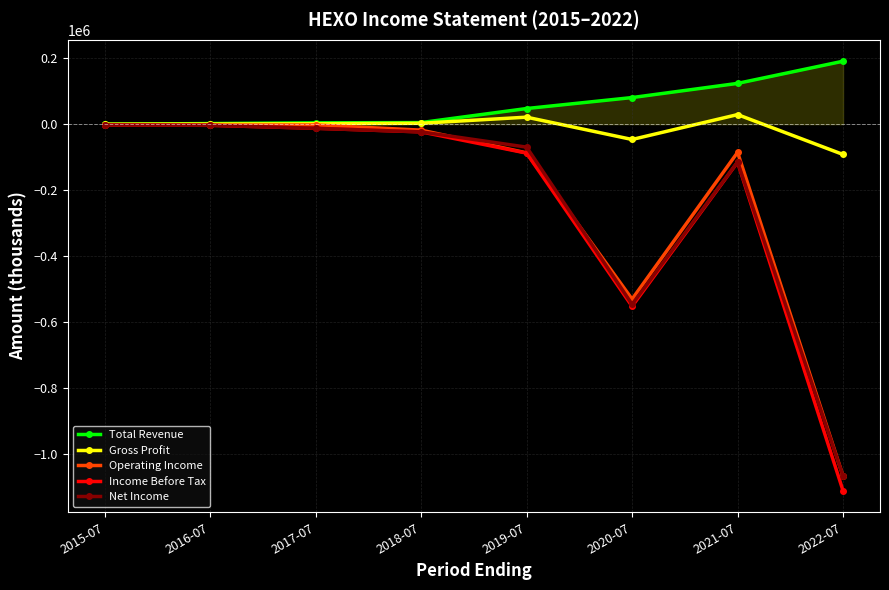

What are all the series names shown in the legend?

Total Revenue, Gross Profit, Operating Income, Income Before Tax, Net Income